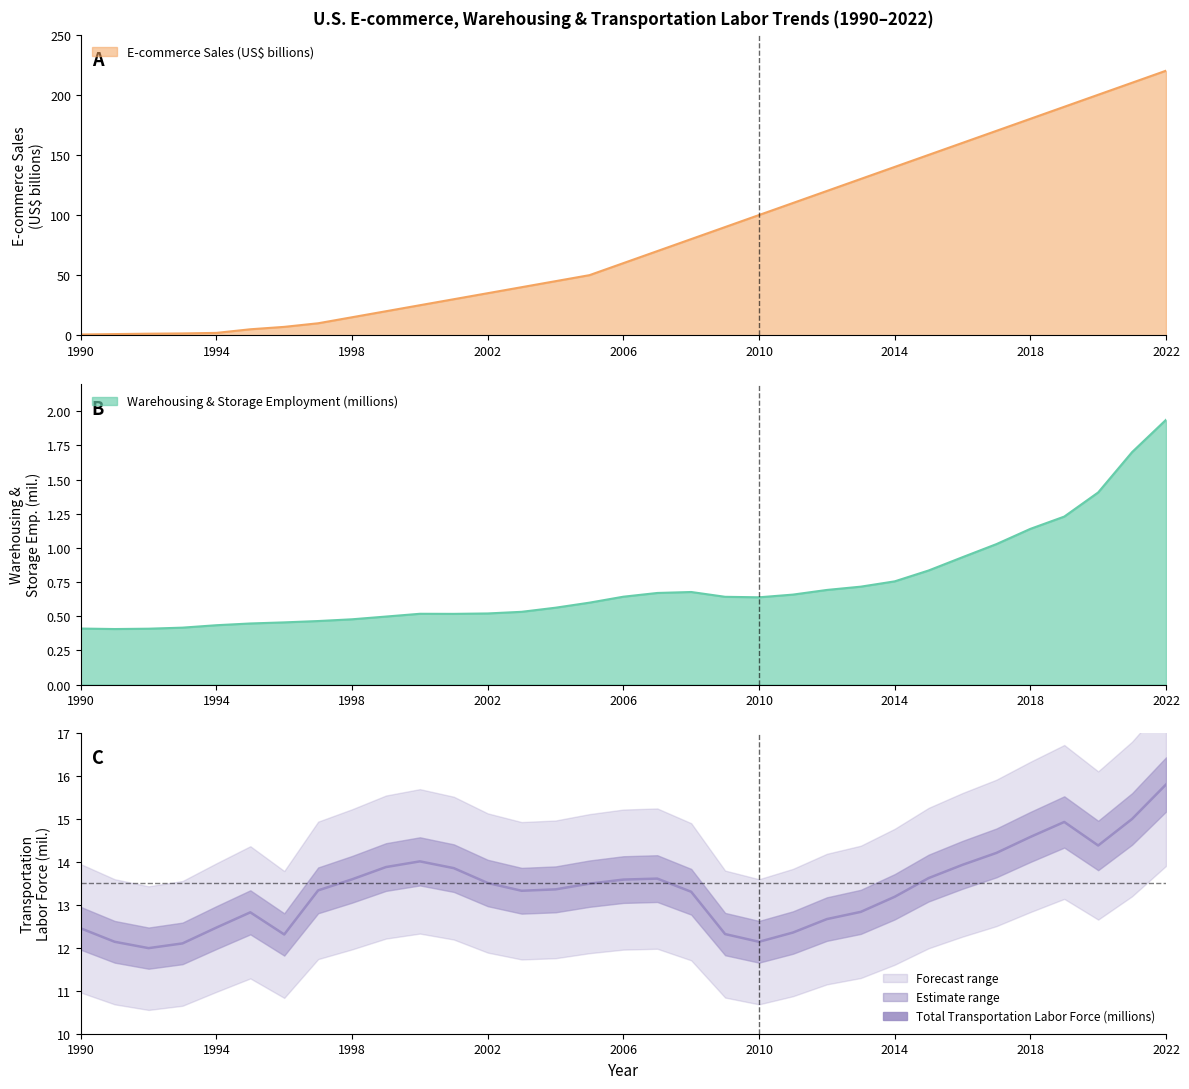

What position from the left is 1990?

1